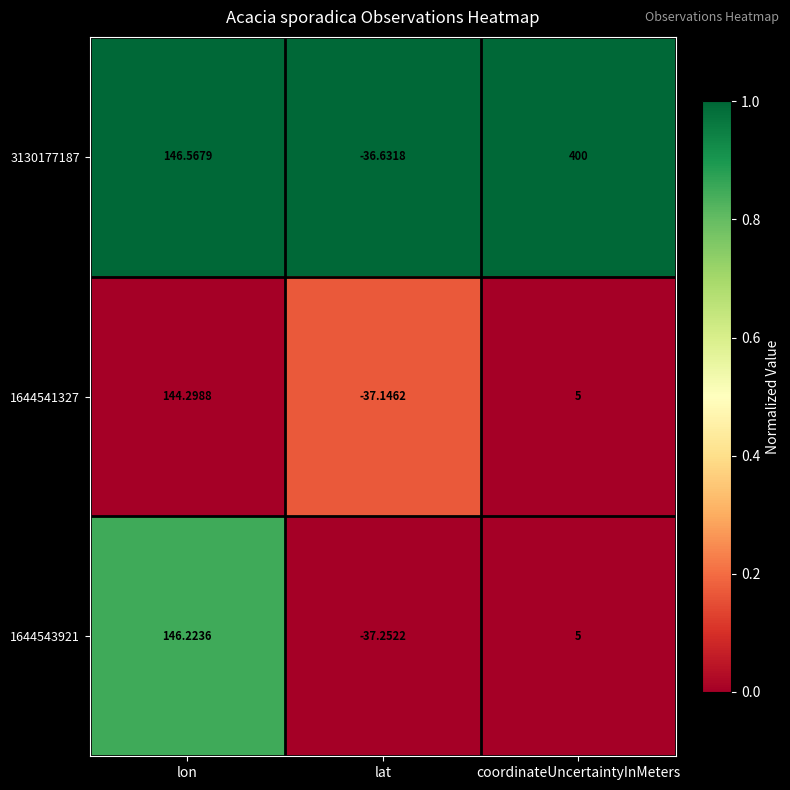

Where is 3130177187 nearest to the value 181?

lon